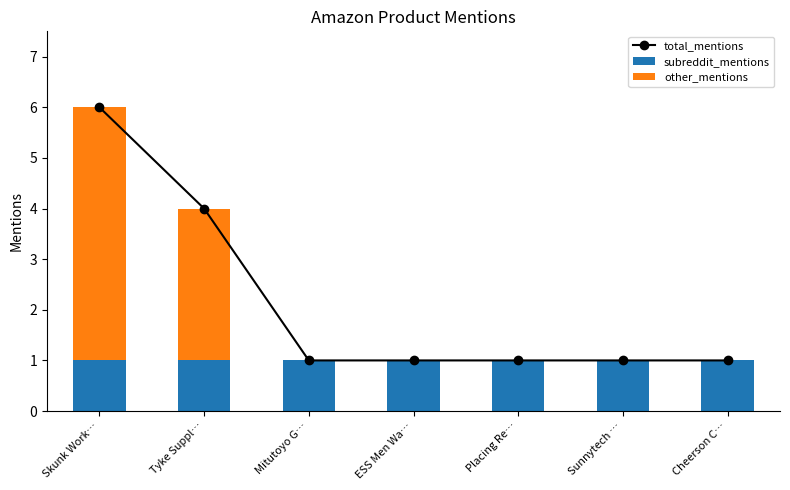

The value of total_mentions at Mitutoyo G… is 1. True or false?

True